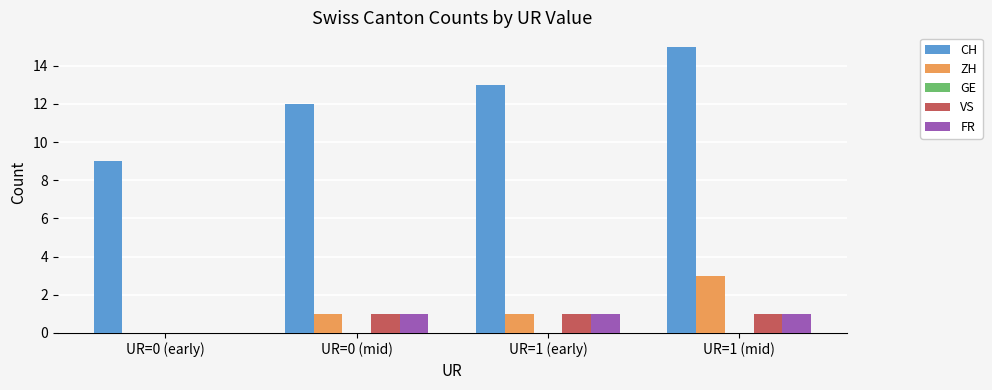

Which series has the largest total across all categories?

CH